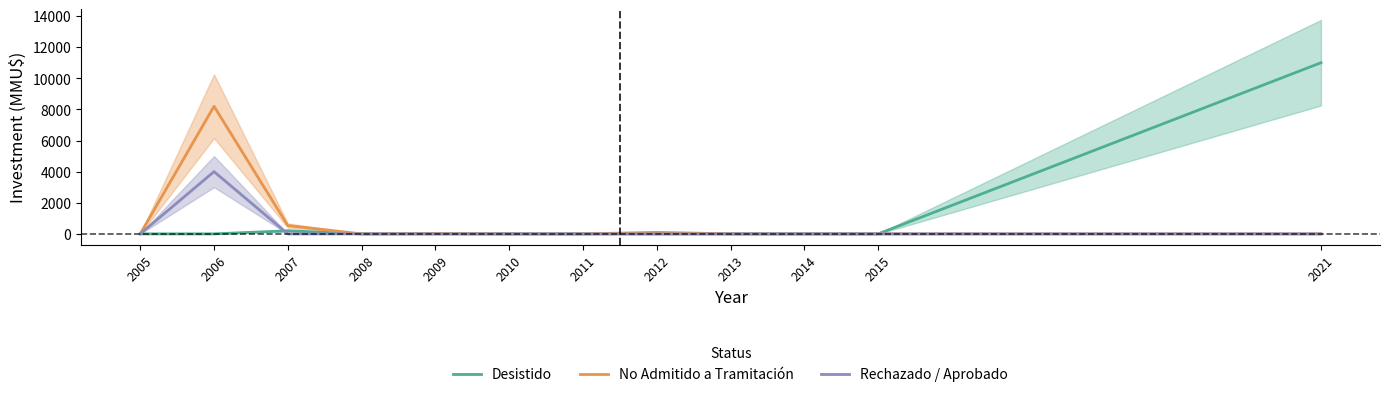

True or false: No Admitido a Tramitación and Desistido cross at least once.

False